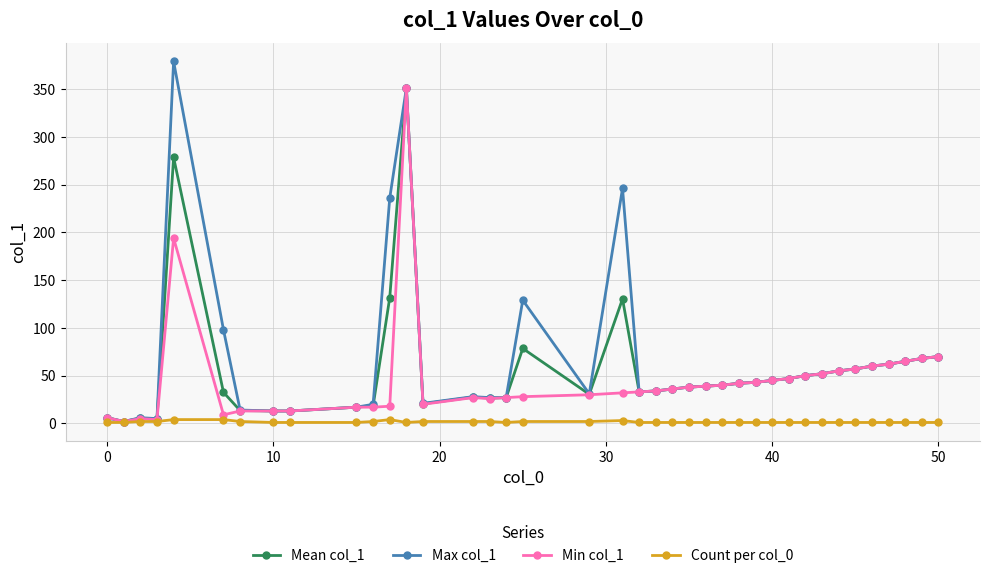

What is the value of the Min col_1 point at the 20th from the left?

32.0